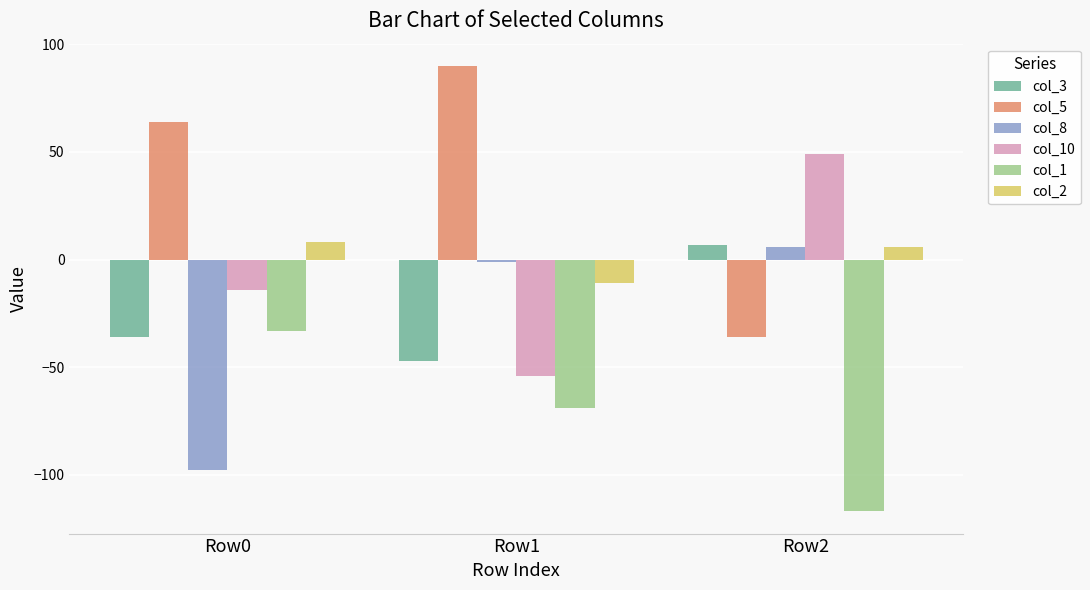

True or false: col_10 has a value of 49 at Row2.

True